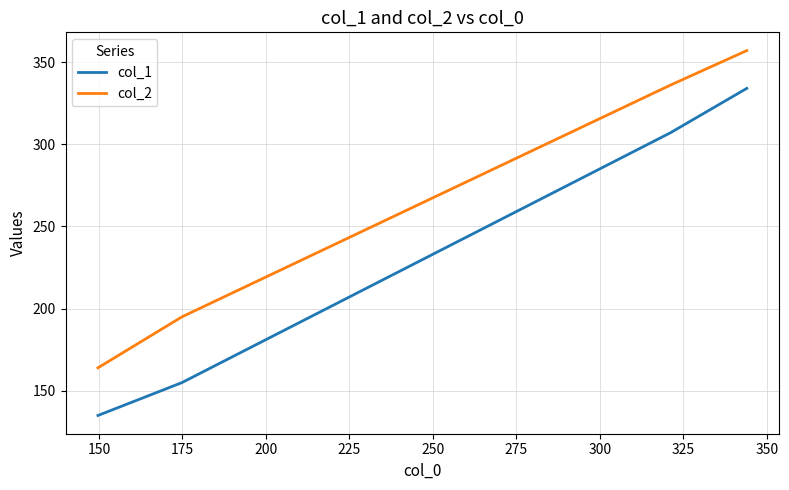

What is the average value of the col_1 series?

233